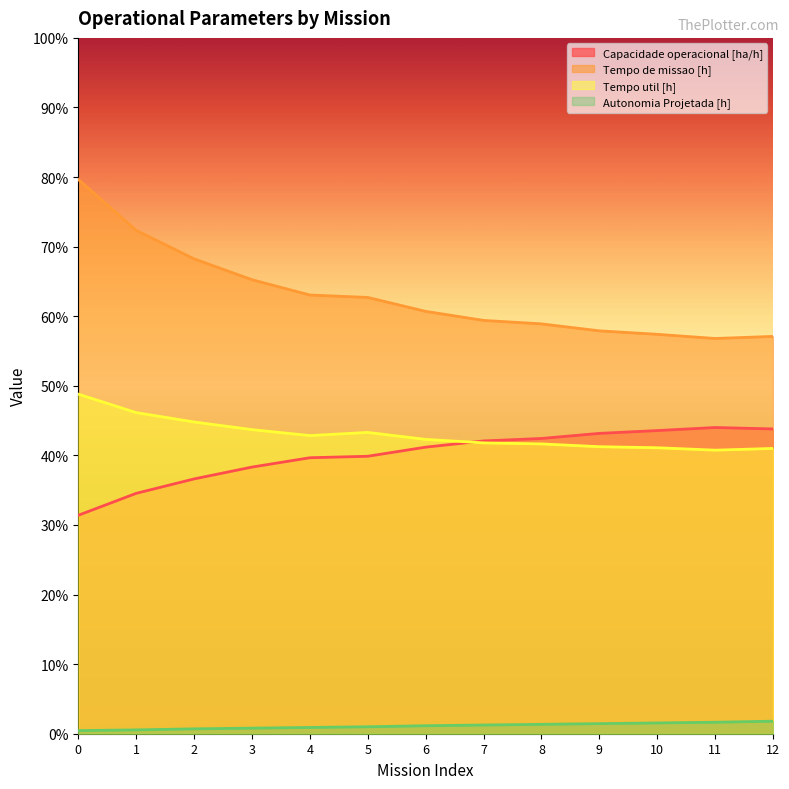

True or false: Tempo de missao [h] has more than 0 interior local peaks.

False